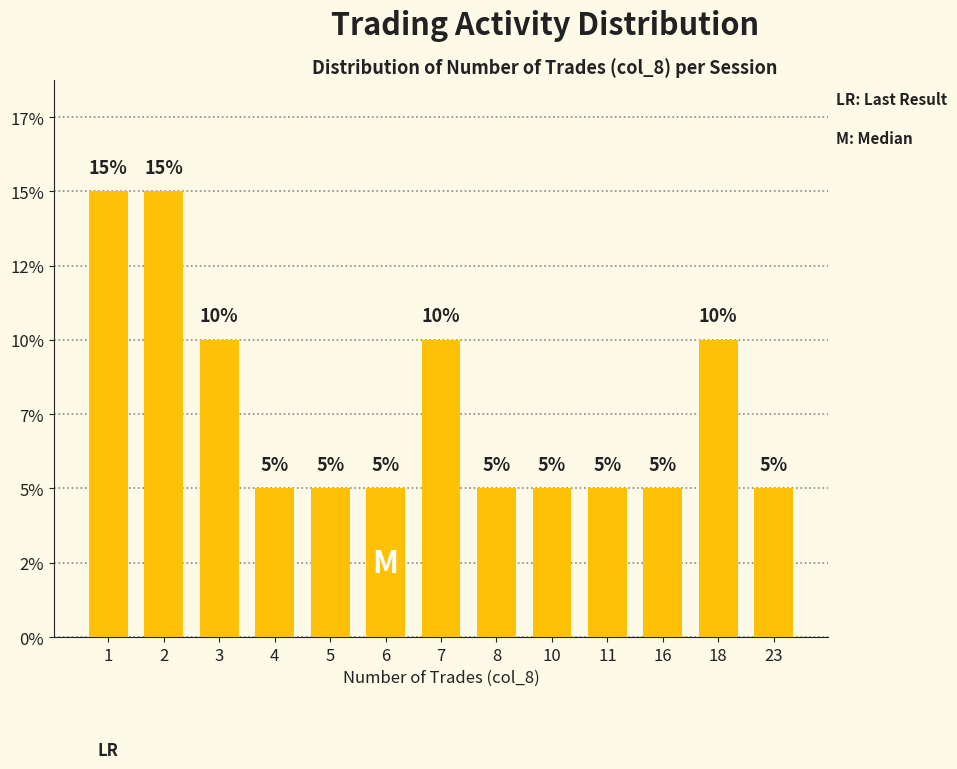

The value at 18 is 0.1. True or false?

True